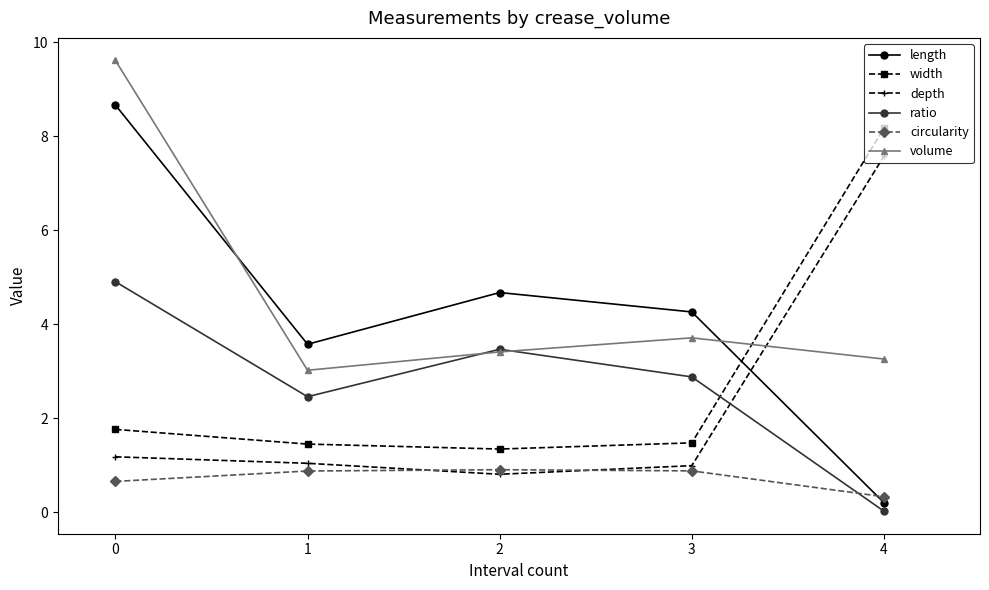

Rank the series at 0 from lowest to highest value.

circularity, depth, width, ratio, length, volume